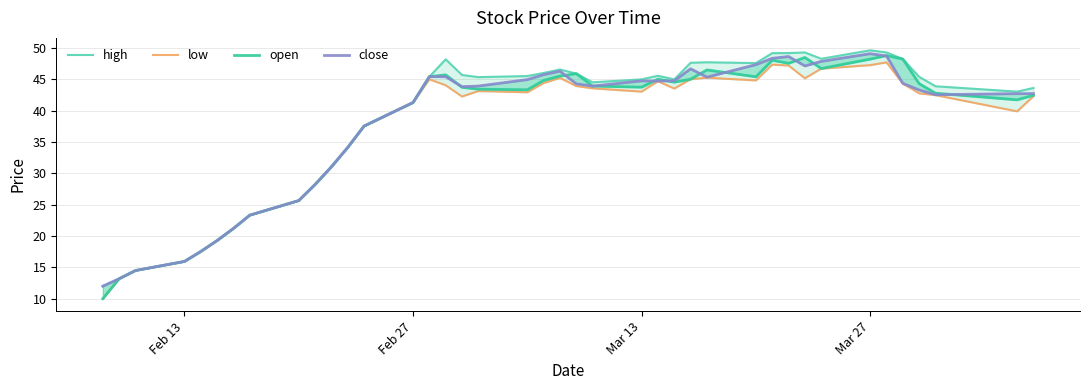

At which category does the chart reach its peak across all series?

Mar 27